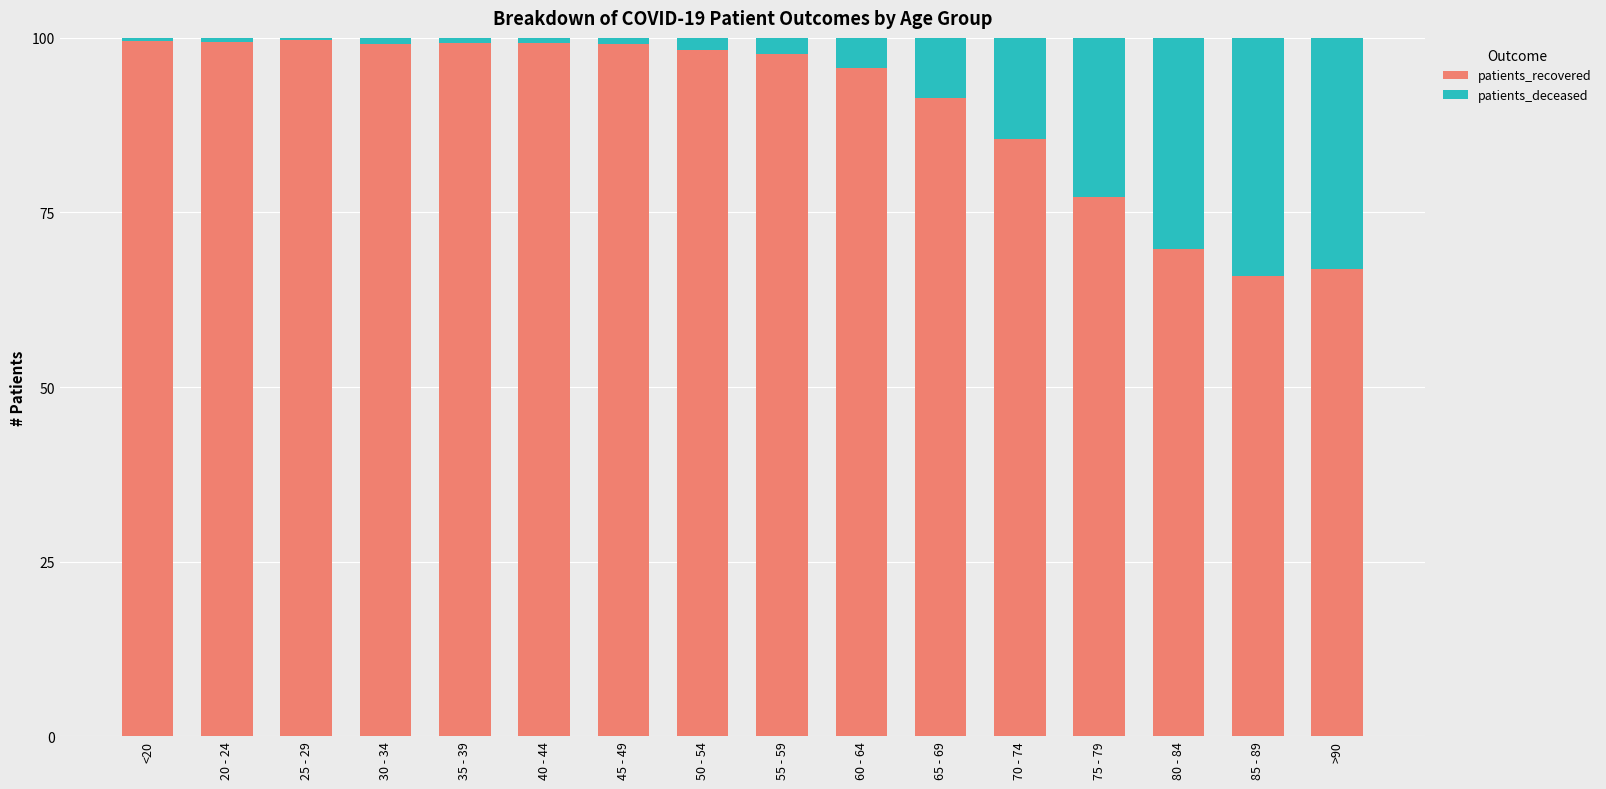

Is it true that patients_recovered equals 149.1 at 60 - 64?

False